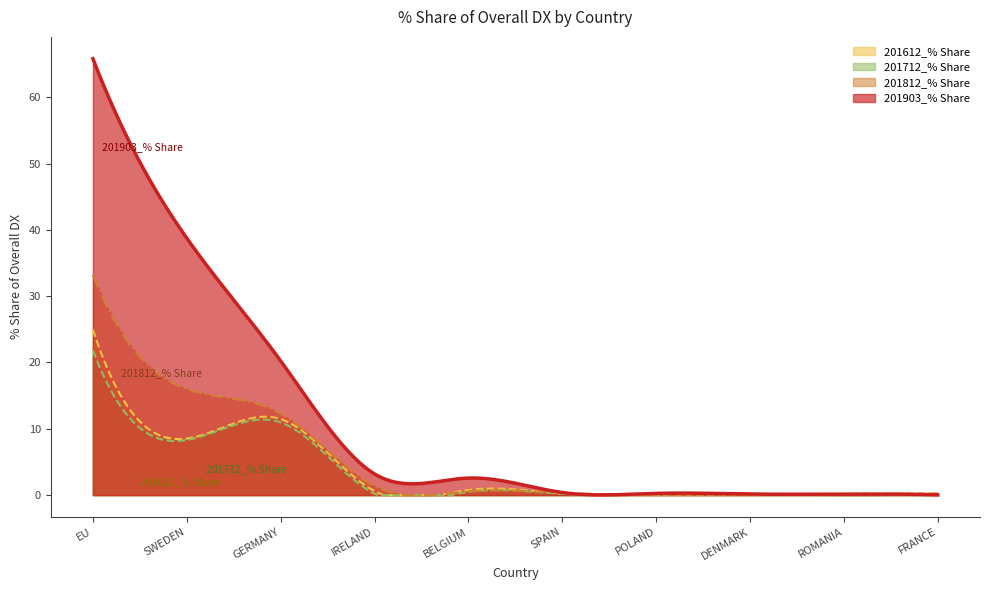

How many lines are shown in the chart?

4